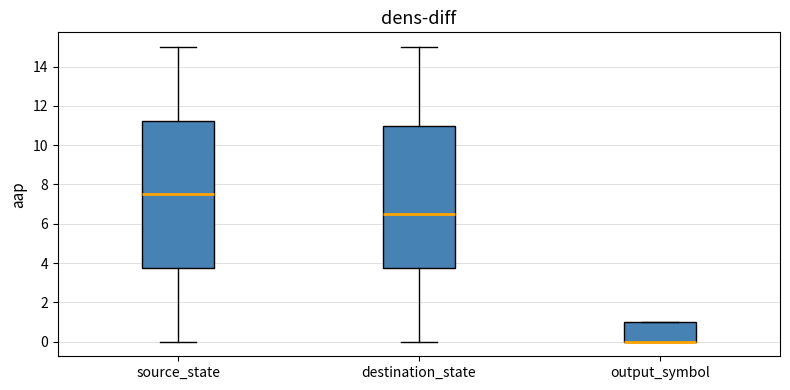

Which box is the tallest, from its lower edge to its upper edge?

source_state